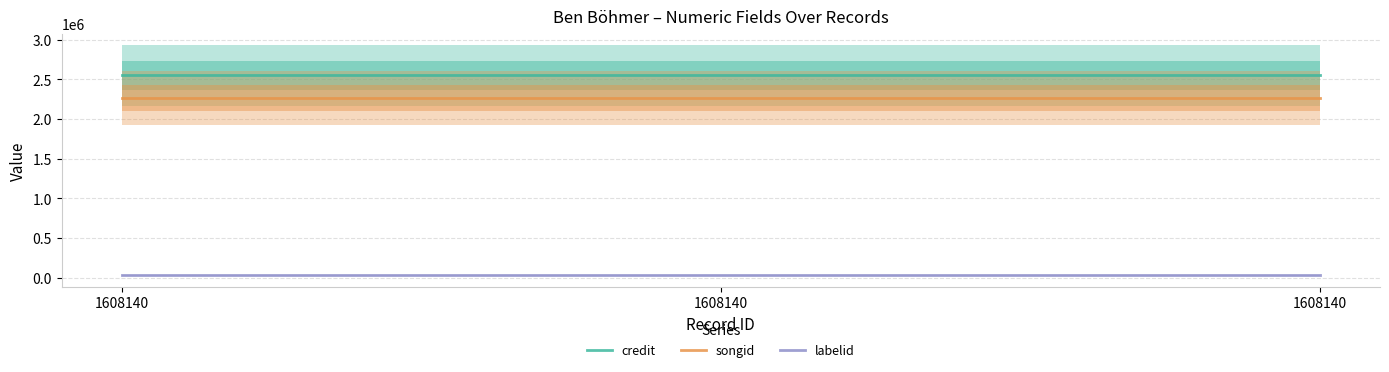

What is the spread (max minus min) of values at 1608140?

2517224